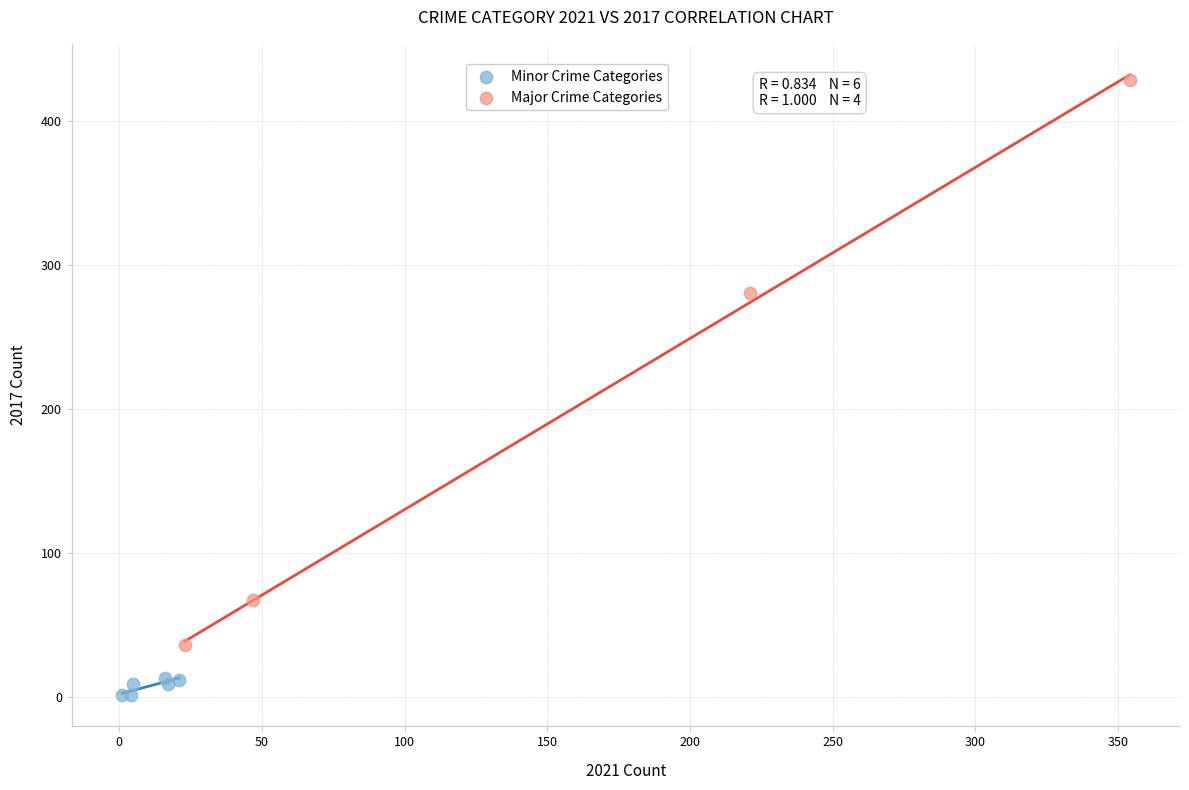

Which series reaches the minimum Y coordinate?

Minor Crime Categories